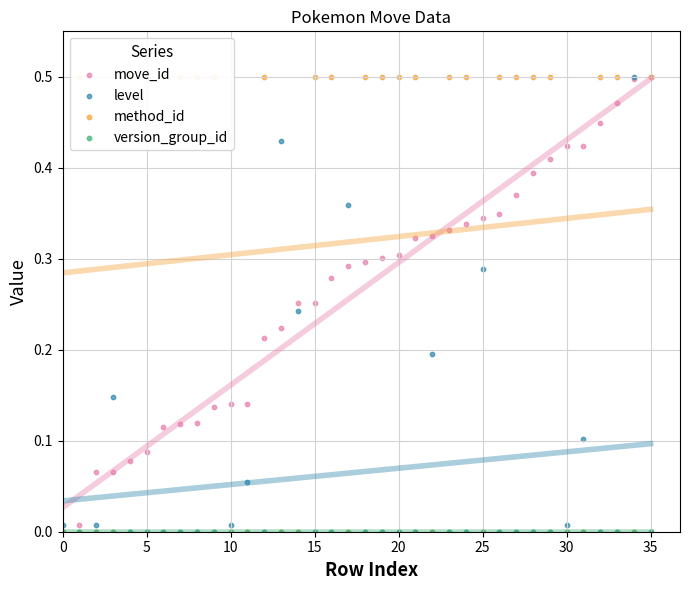

At which category is the sum across all series the highest?

35